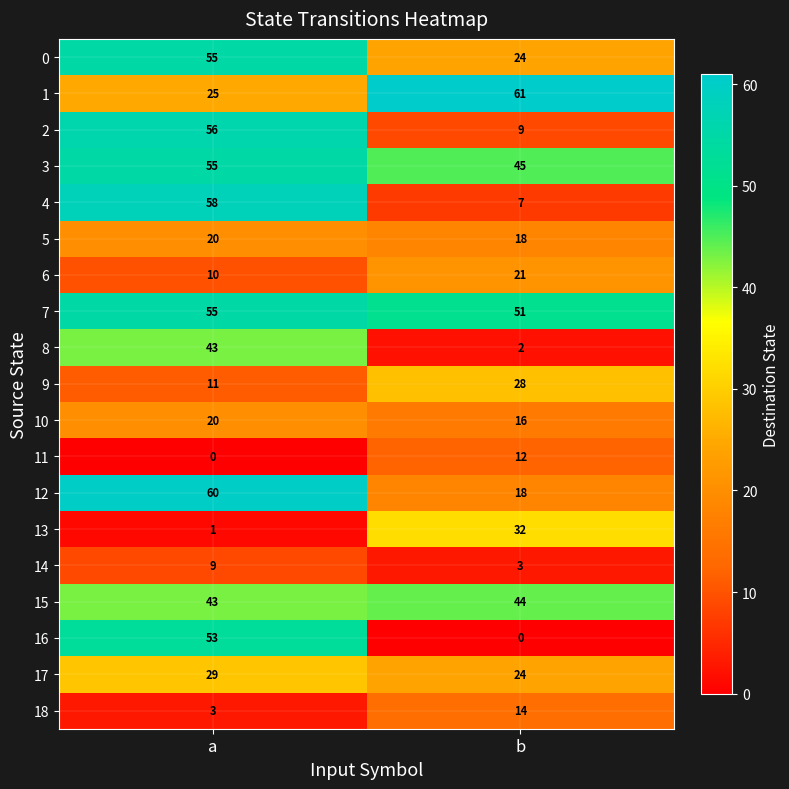

What value does the 16 series have at a?

53